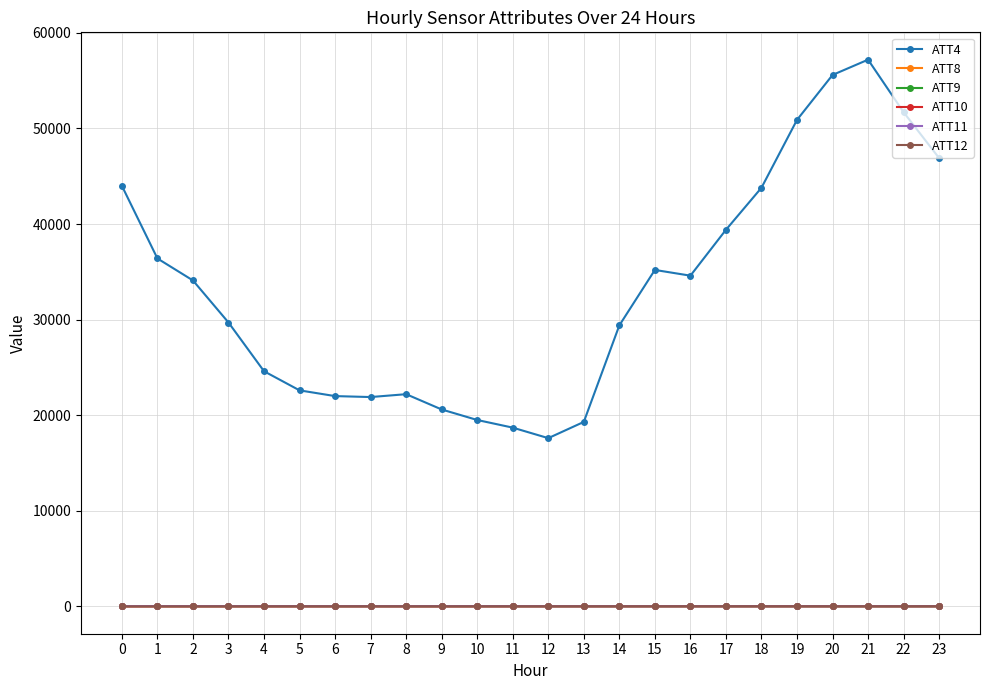

How many values in the ATT10 series are below 8?

11